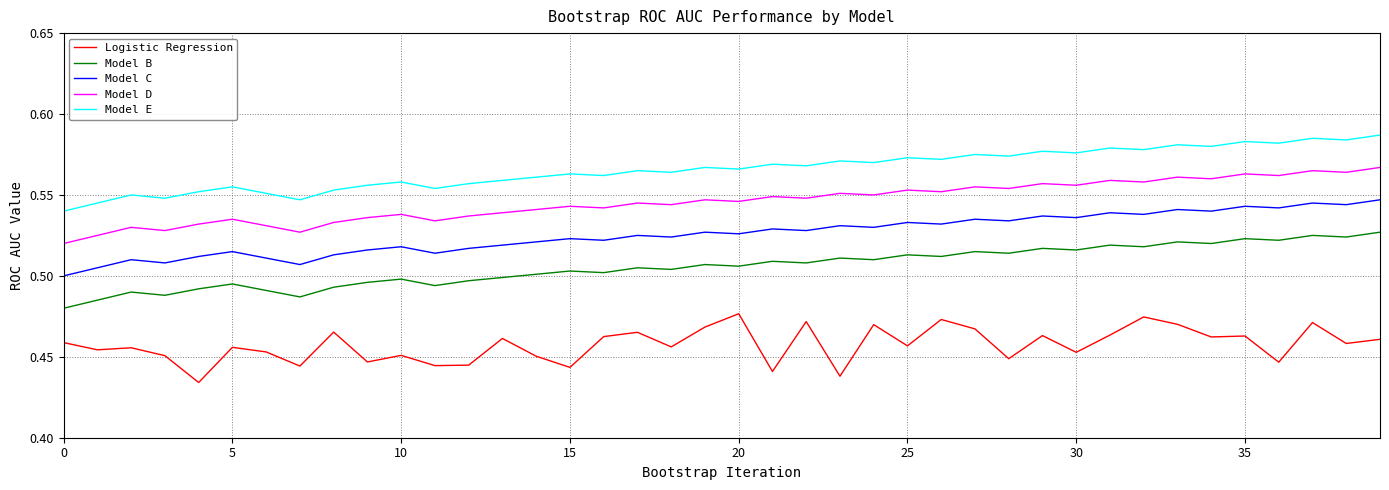

List the series in order of their peak value, highest first.

Model E, Model D, Model C, Model B, Logistic Regression